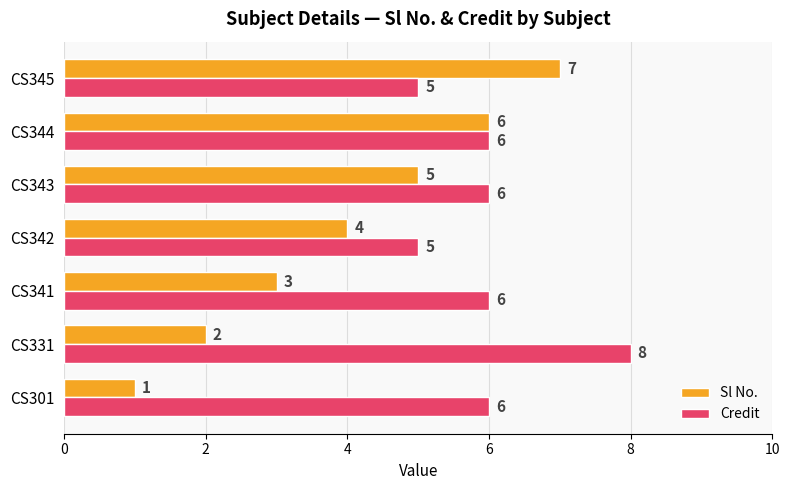

What is the minimum value for Credit?

5